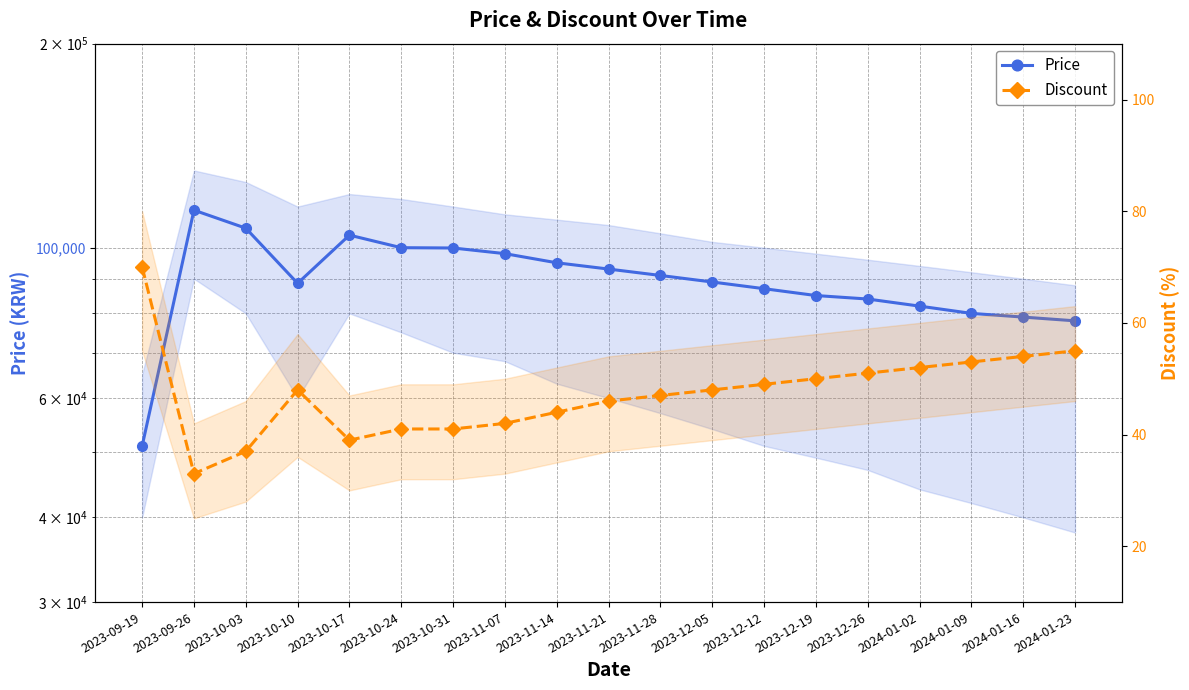

At which category does Price reach its first local valley?

2023-10-10